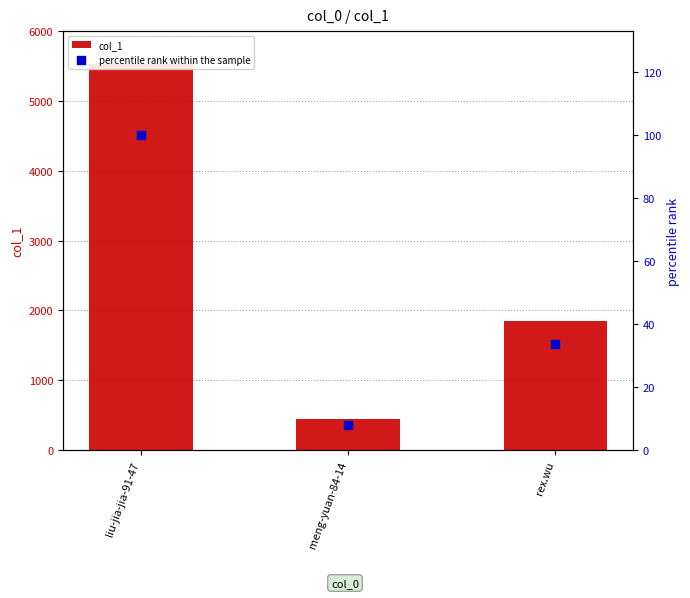

Which series has the largest total across all categories?

col_1